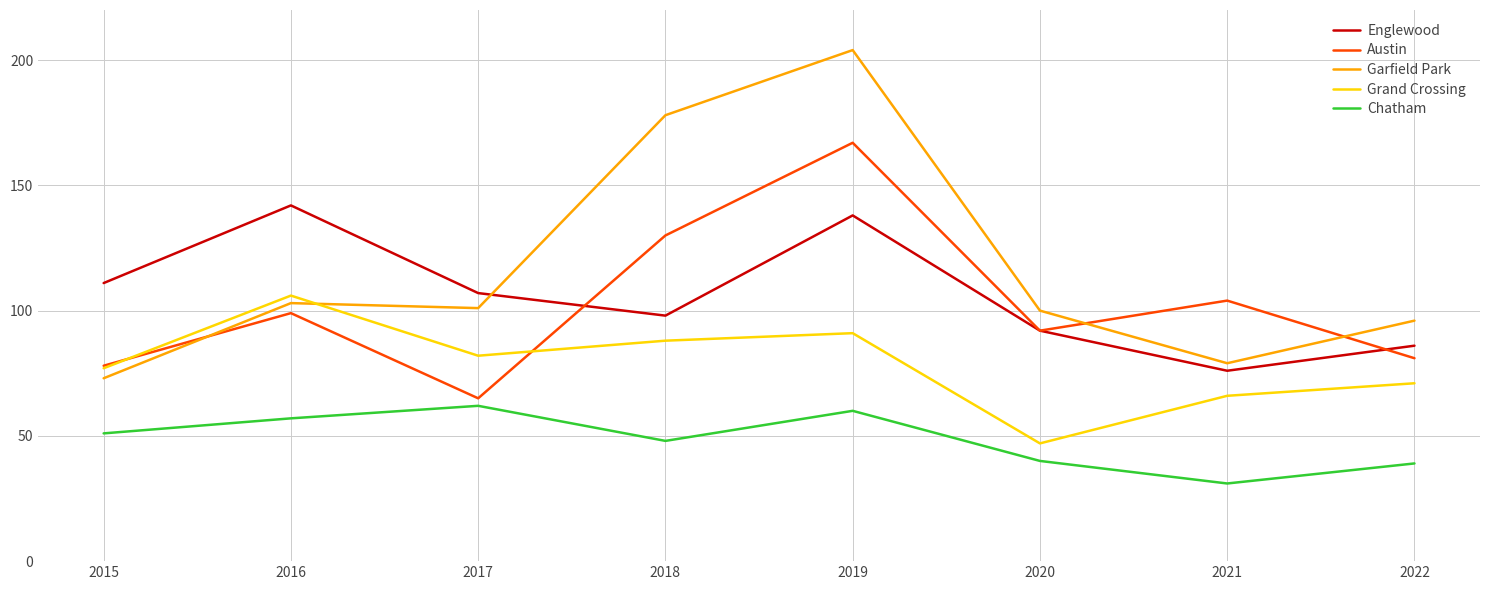

True or false: Austin has a value of 140 at 2016.

False